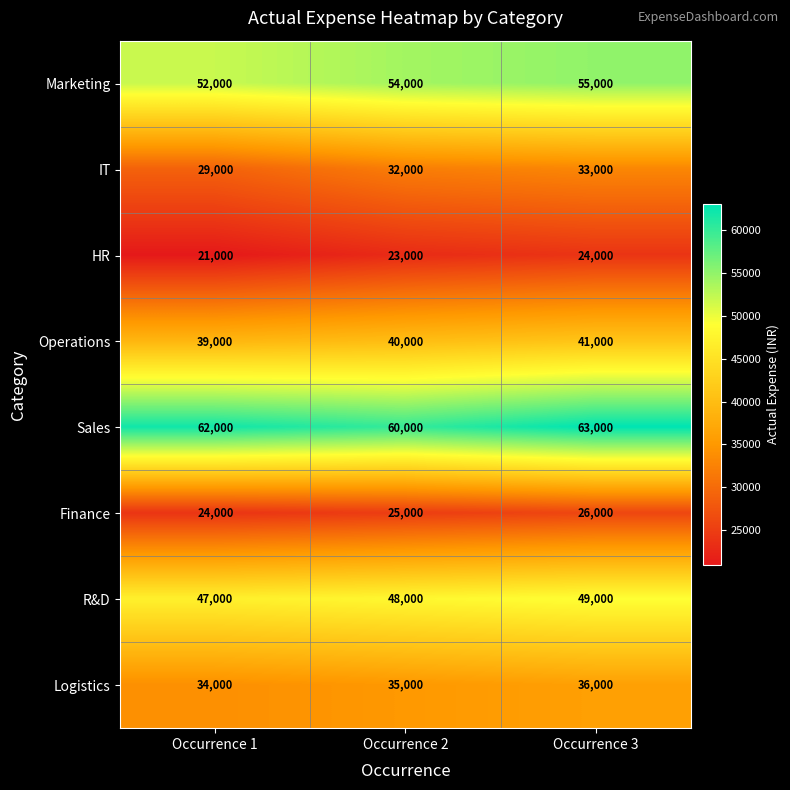

Where is IT nearest to the value 31000?

Occurrence 2